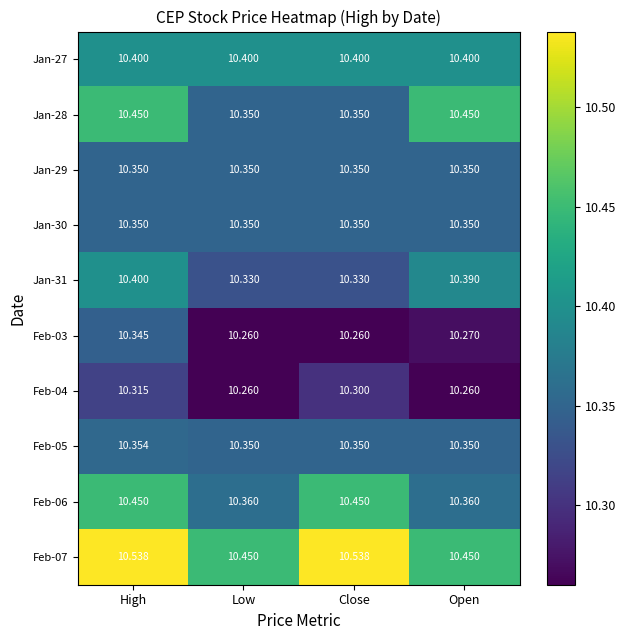

At which category is the sum across all series the highest?

High